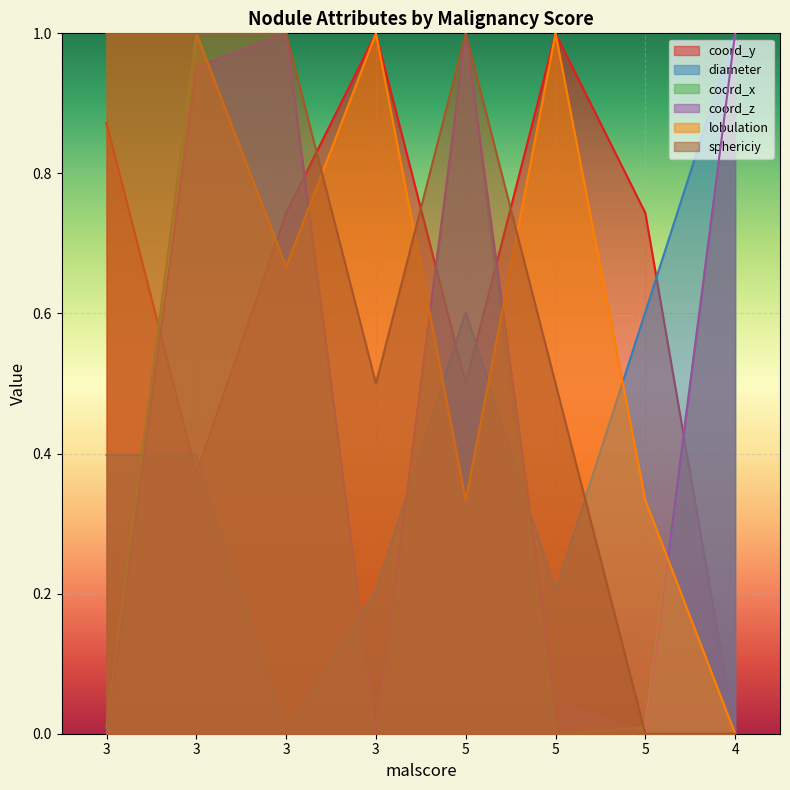

Between which two adjacent categories do lobulation and sphericiy first intersect?

3 and 3